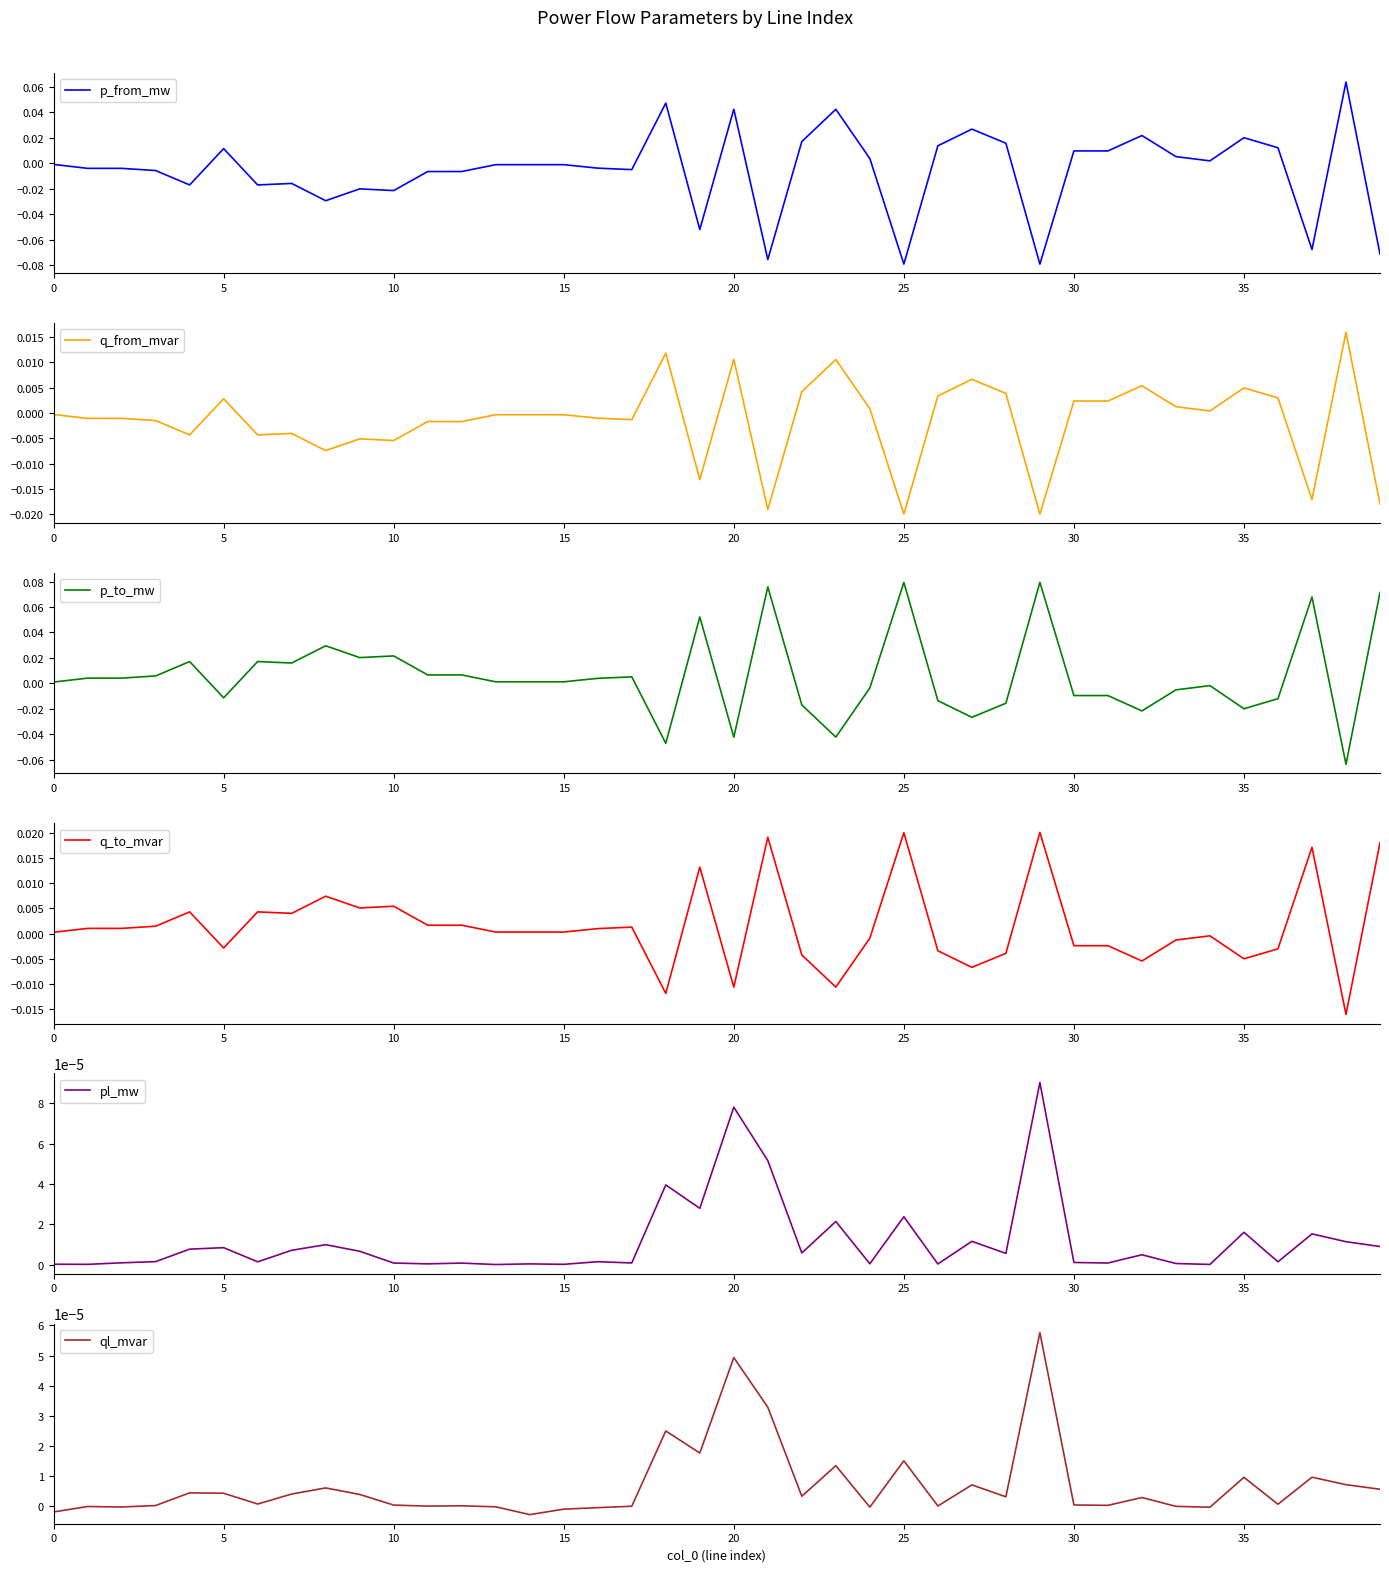

Rank the series by their maximum value, from highest to lowest.

p_to_mw, p_from_mw, q_to_mvar, q_from_mvar, pl_mw, ql_mvar